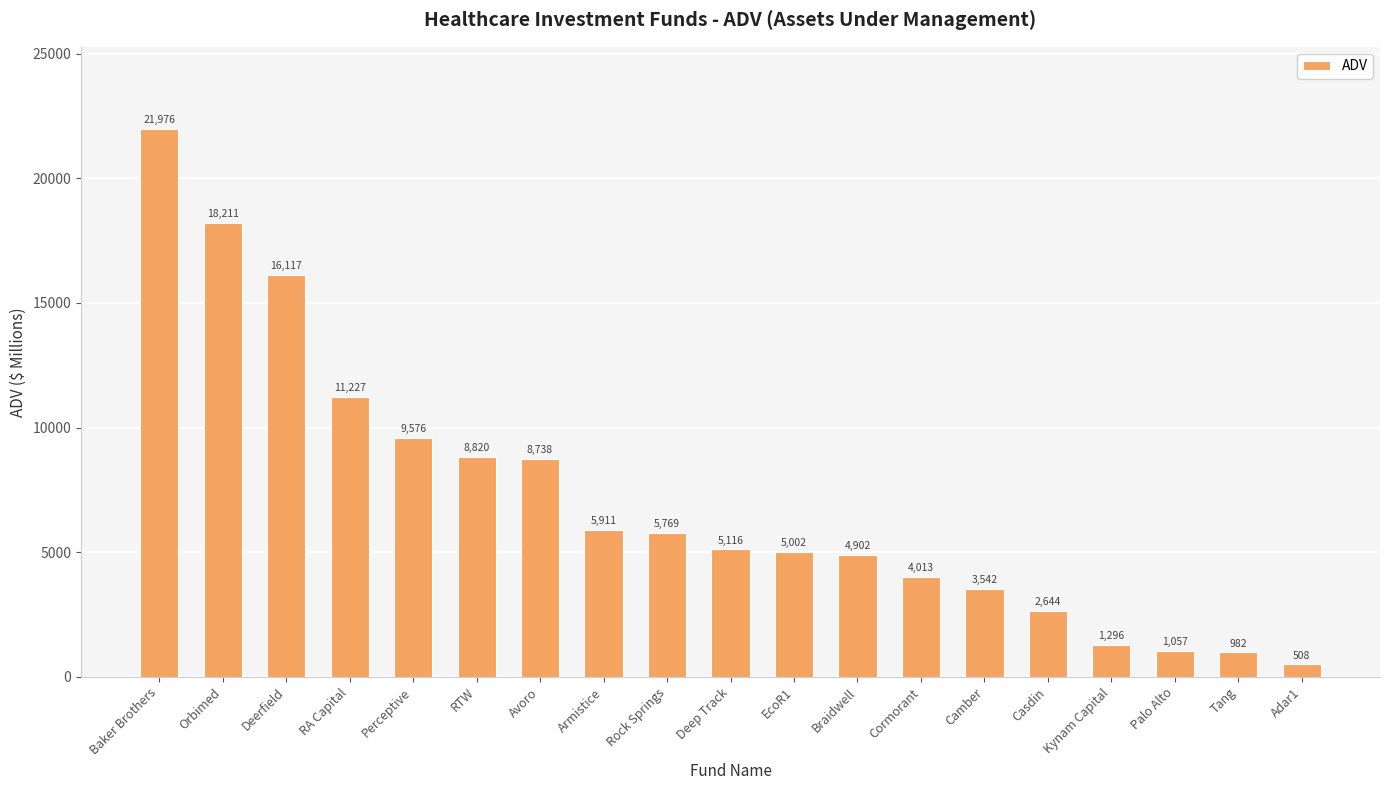

Where is the data nearest to the value 11242?

RA Capital